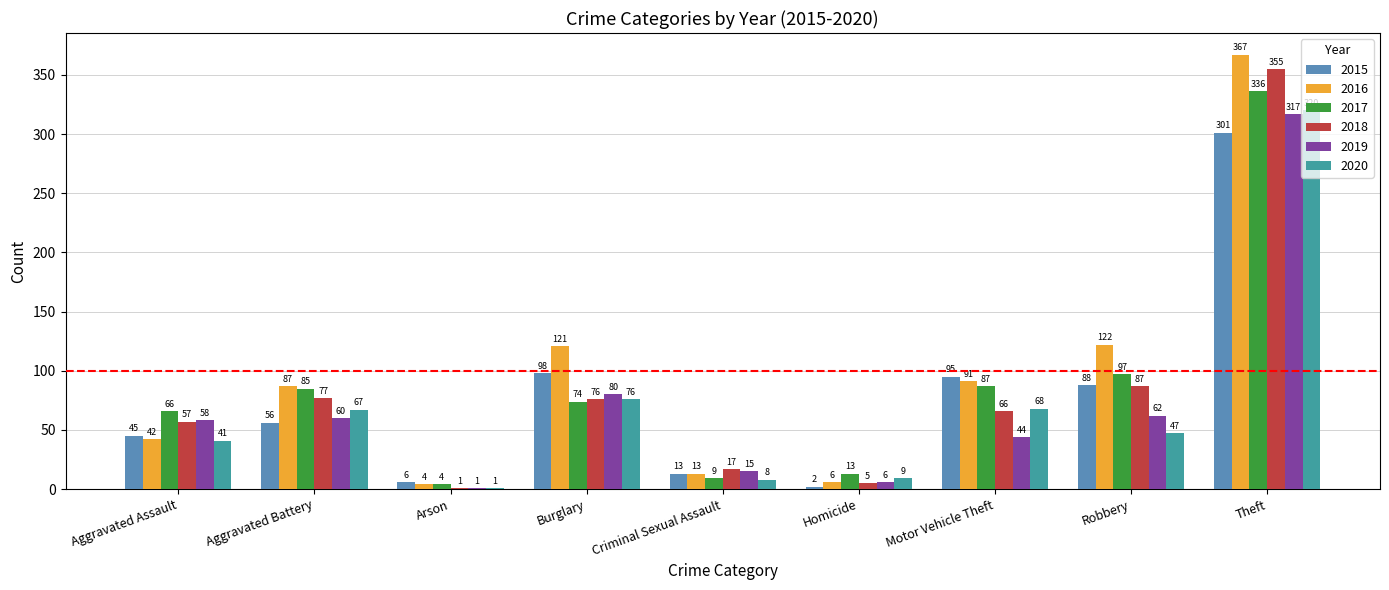

Which series has the largest total across all categories?

2016